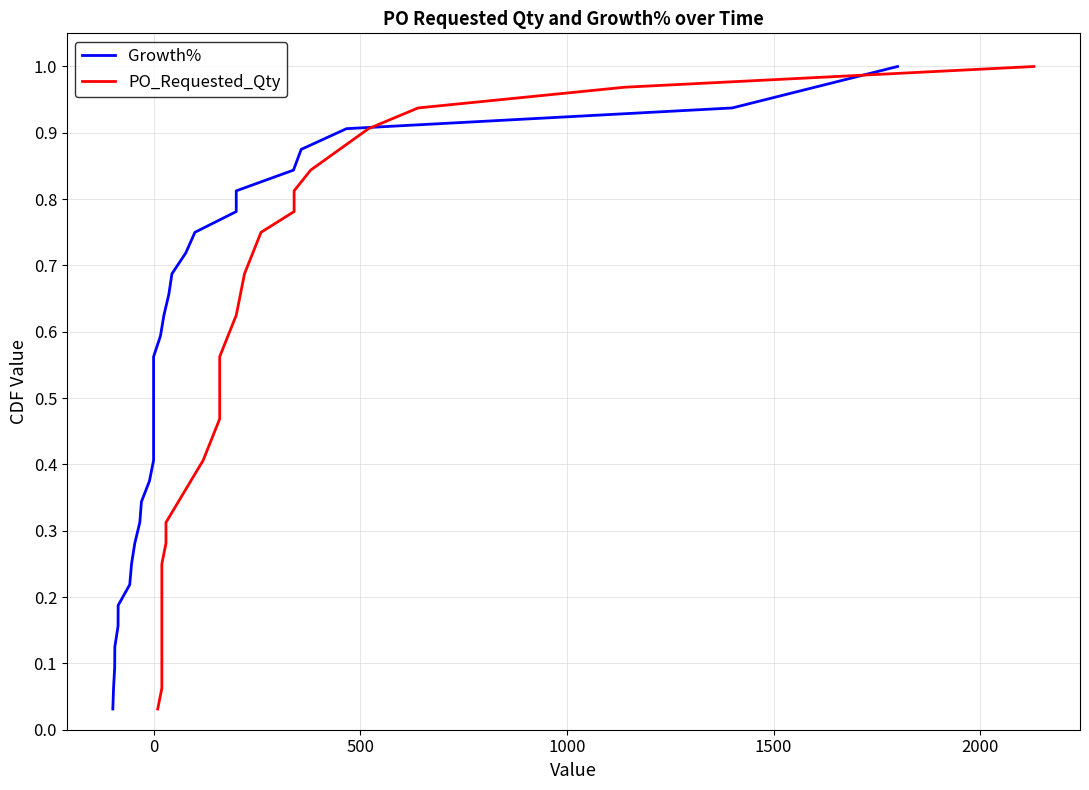

How many distinct data groups are displayed?

2